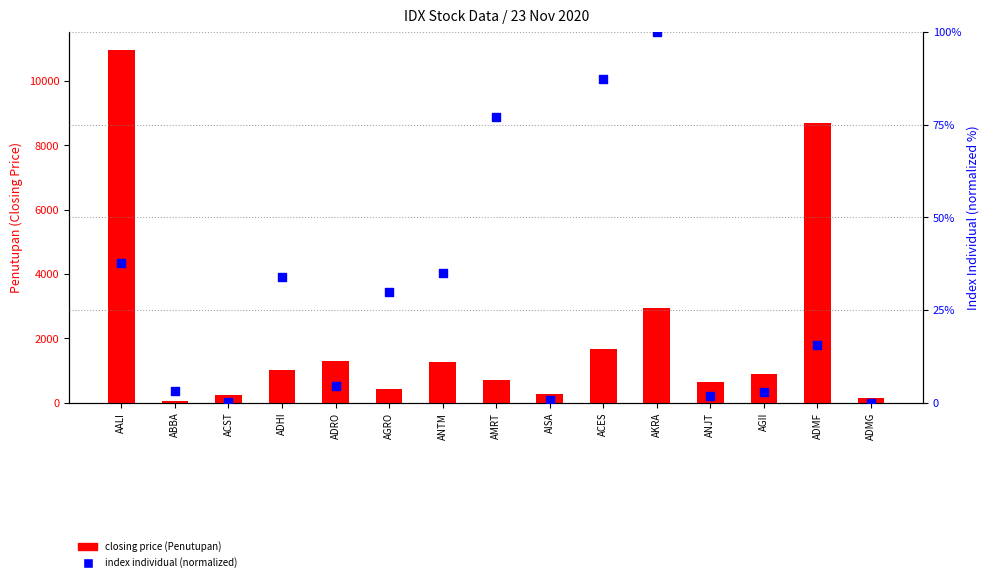

At which category is the sum across all series the highest?

AALI